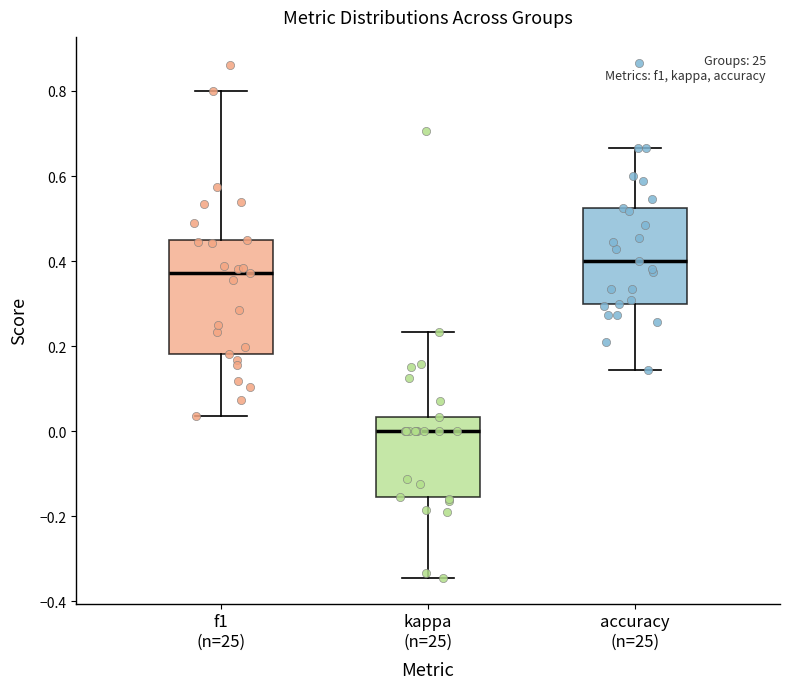

Which box is the tallest, from its lower edge to its upper edge?

f1 (n=25)